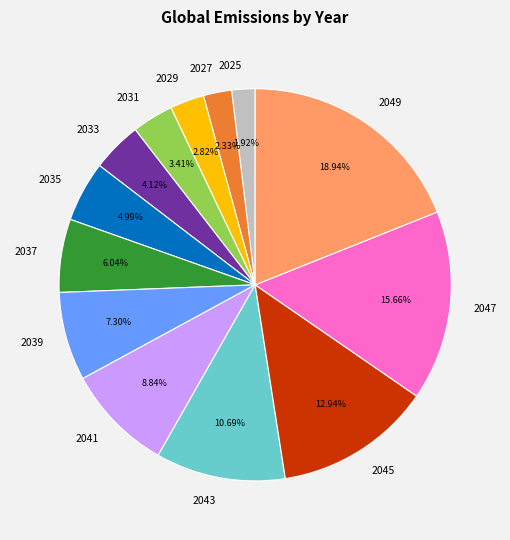

Which has a higher value, 2041 or 2045?

2045